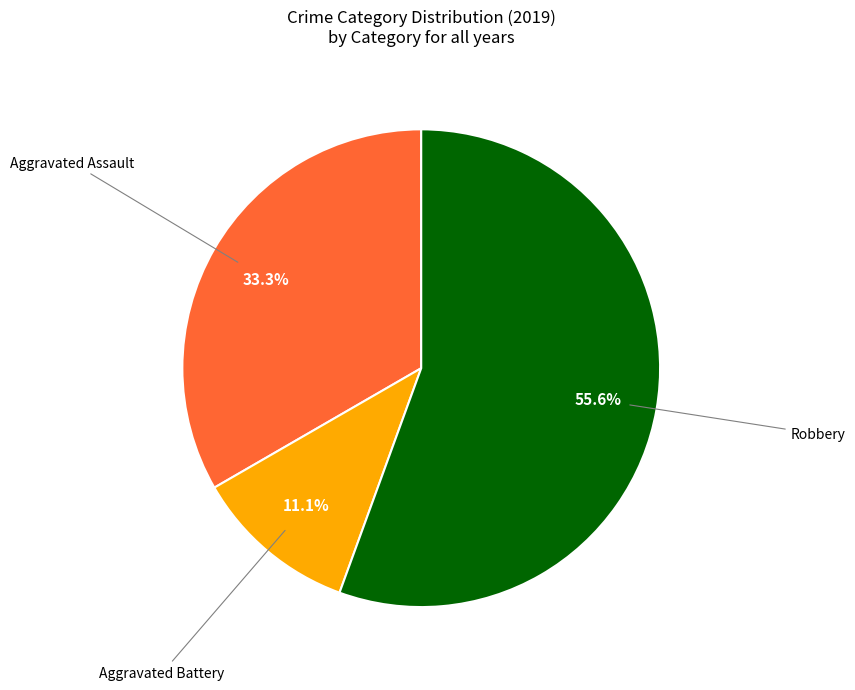

Does any single category account for the majority?

Yes